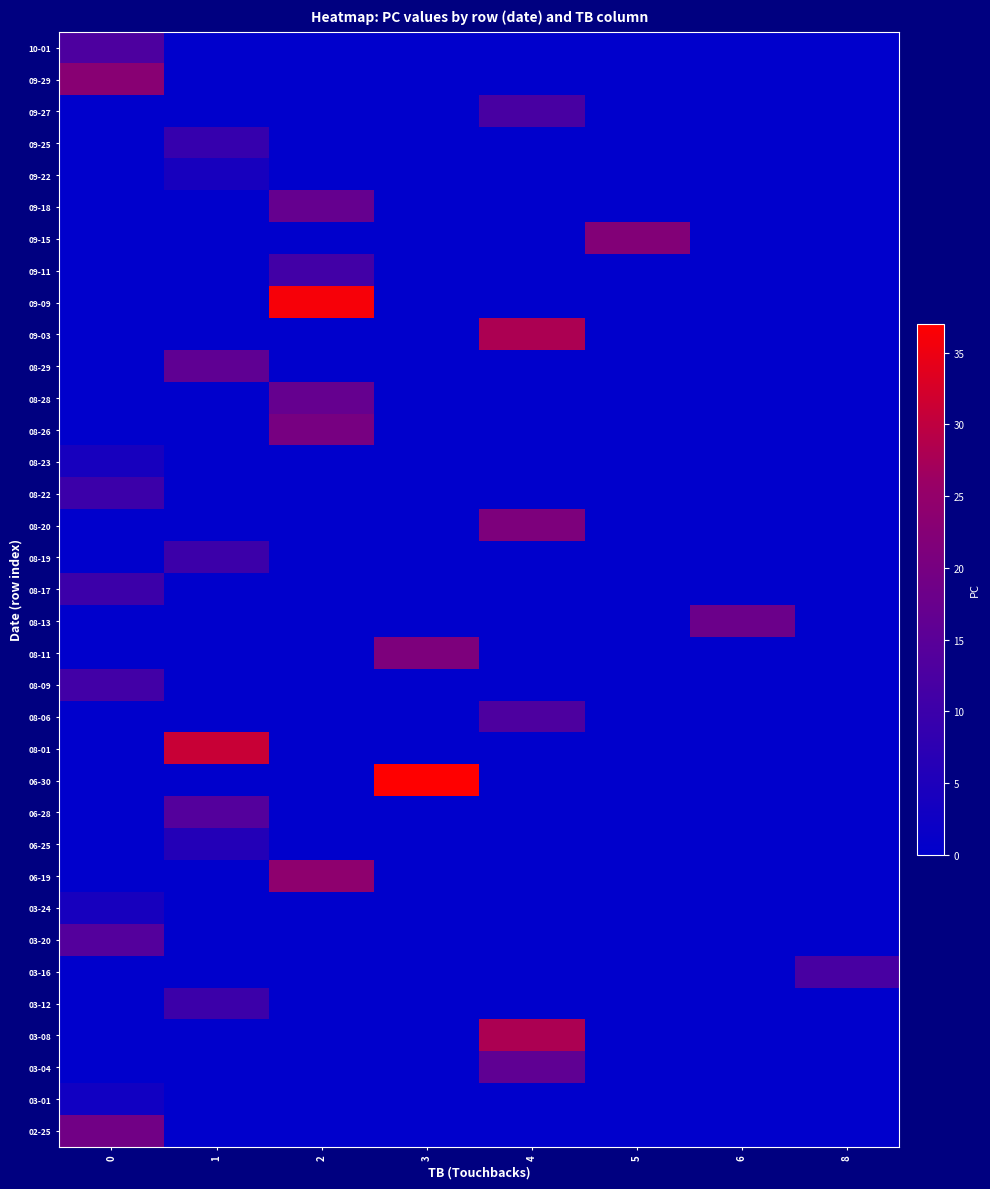

What is the total value across all series at 0?

111